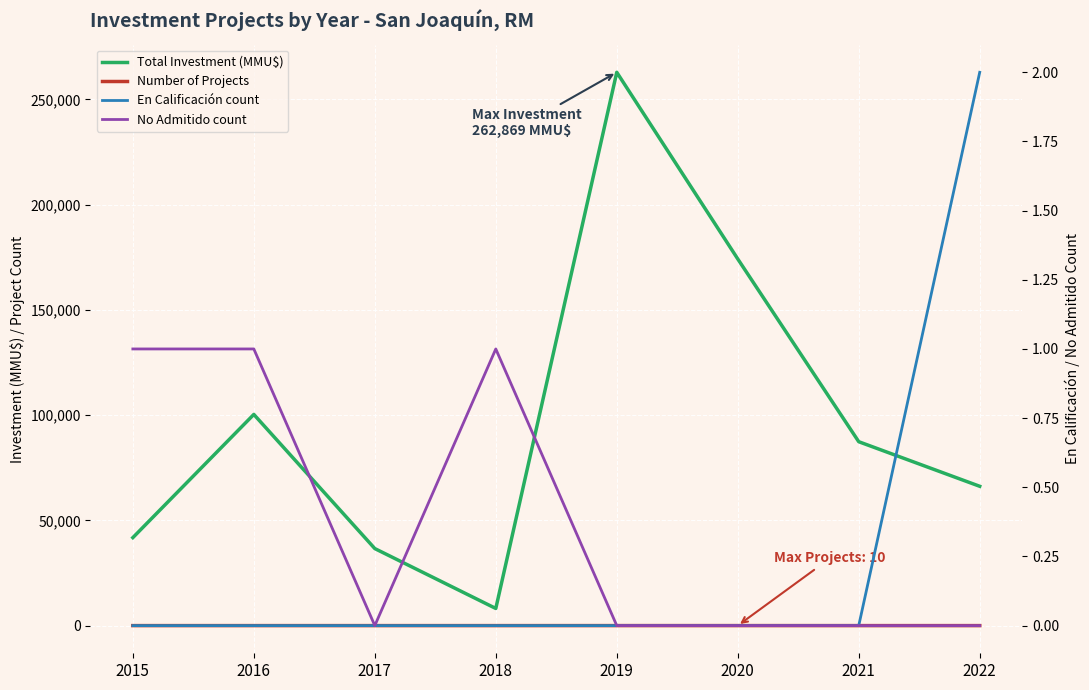

True or false: Total Investment (MMU$) and En Calificación count intersect in this chart.

False